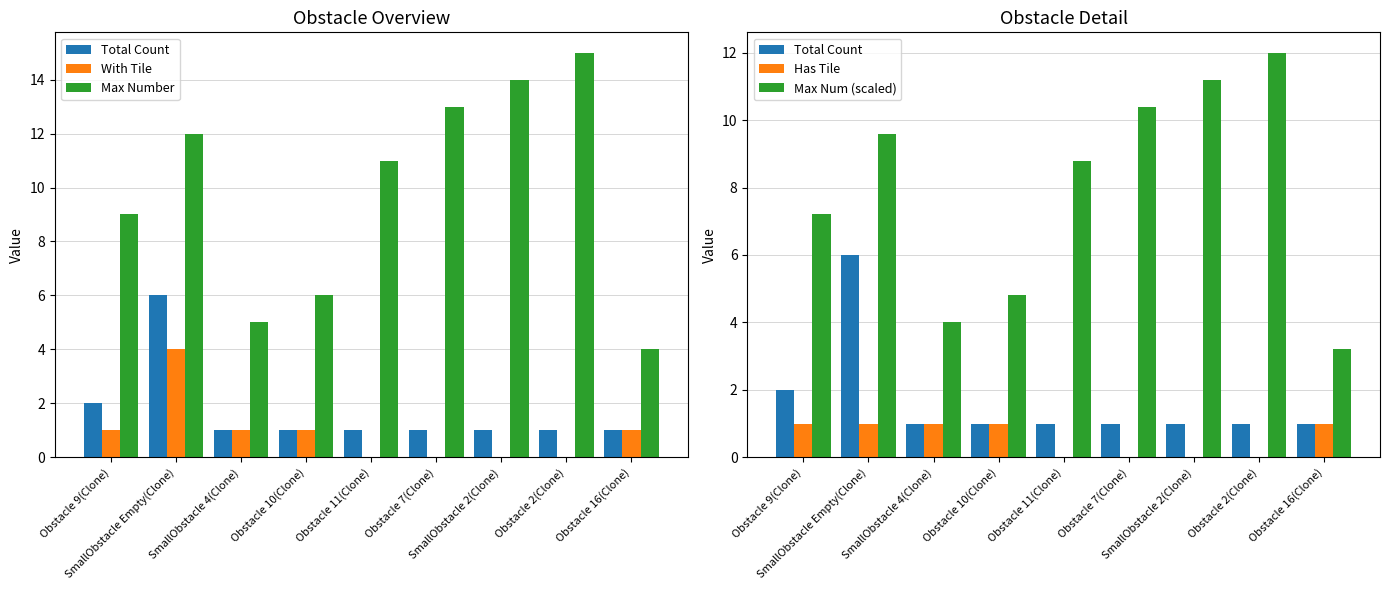

What is the maximum value shown in the chart?

15.0